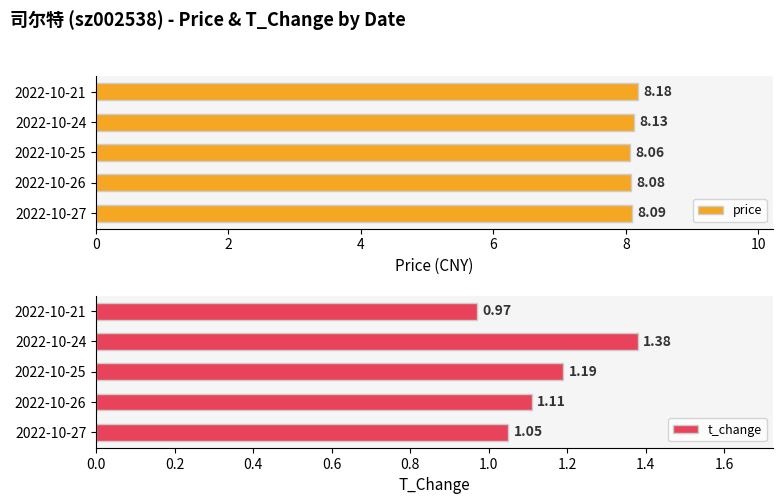

Rank the categories by price value from highest to lowest.

2022-10-21, 2022-10-24, 2022-10-27, 2022-10-26, 2022-10-25